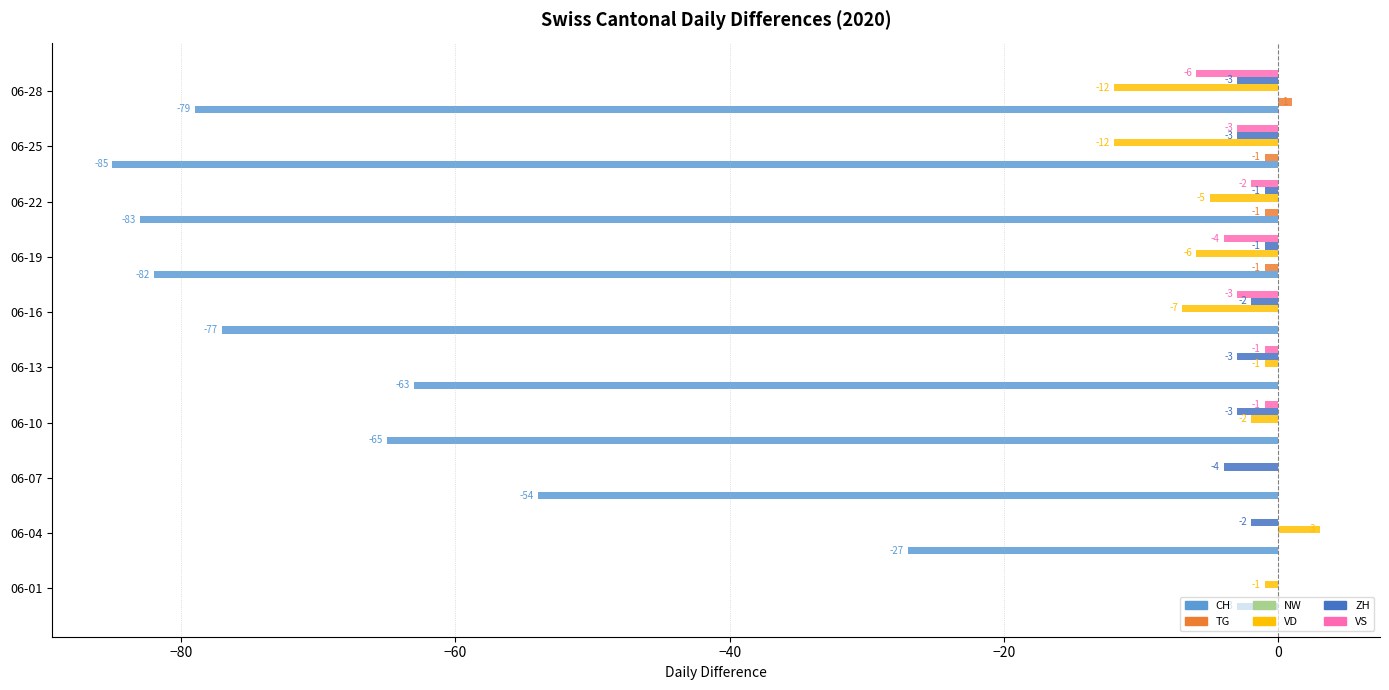

At which category does the chart reach its peak across all series?

06-04